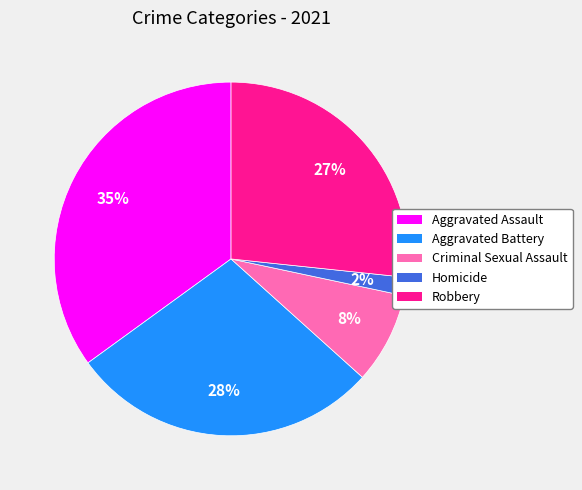

Does any single category account for the majority?

No